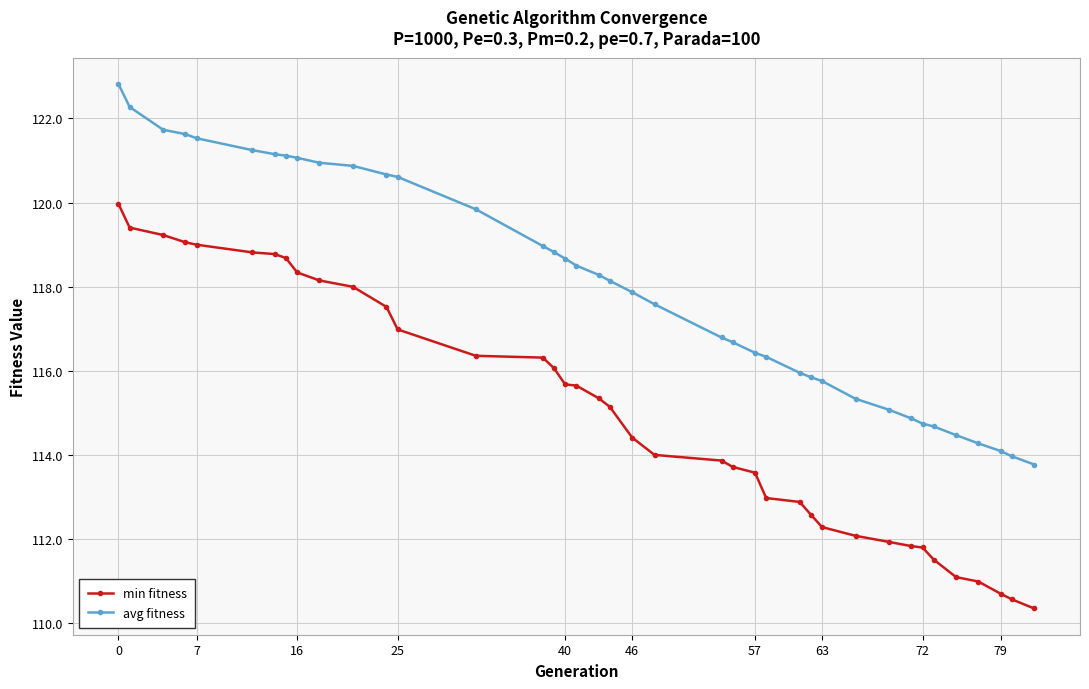

True or false: min fitness and avg fitness cross at least once.

False